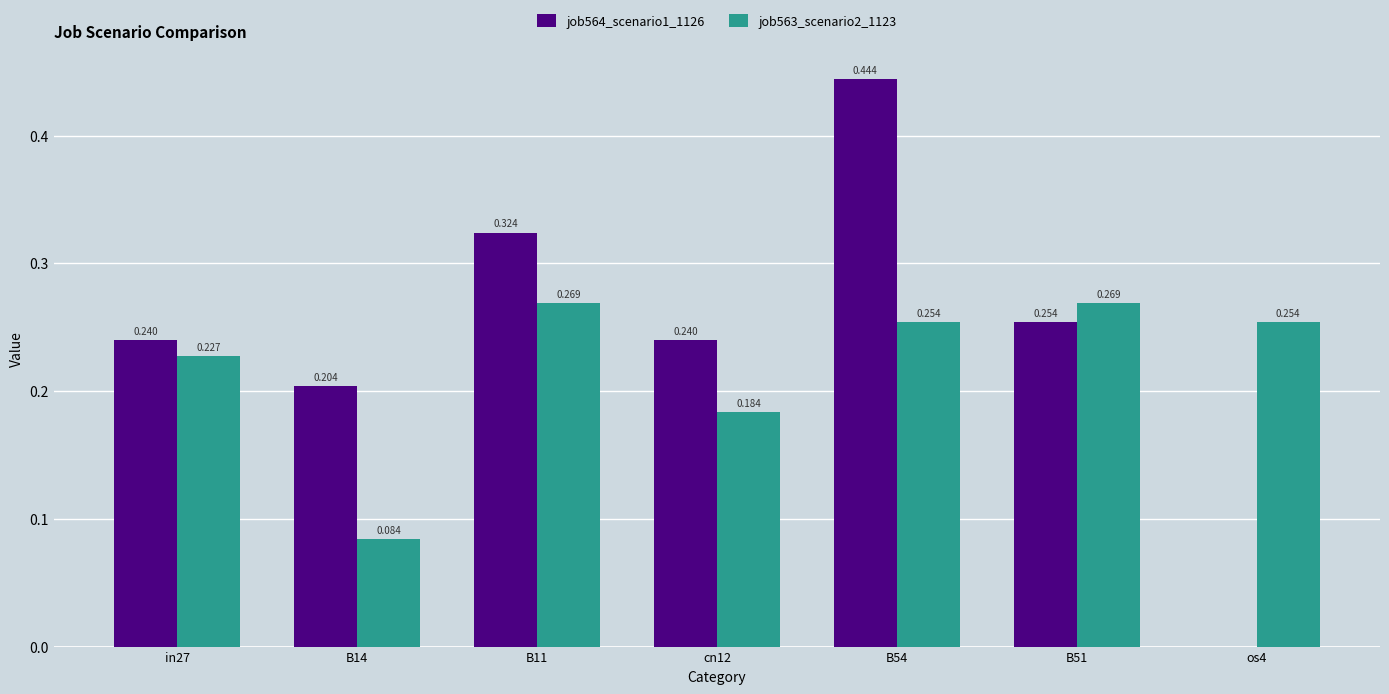

How many series are shown in this chart?

2